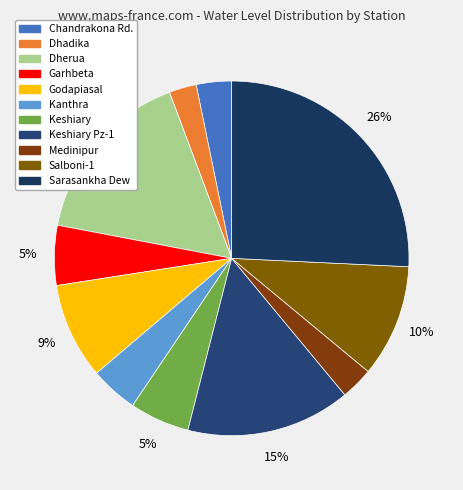

Combined, do Garhbeta and Kanthra account for over 50%?

No